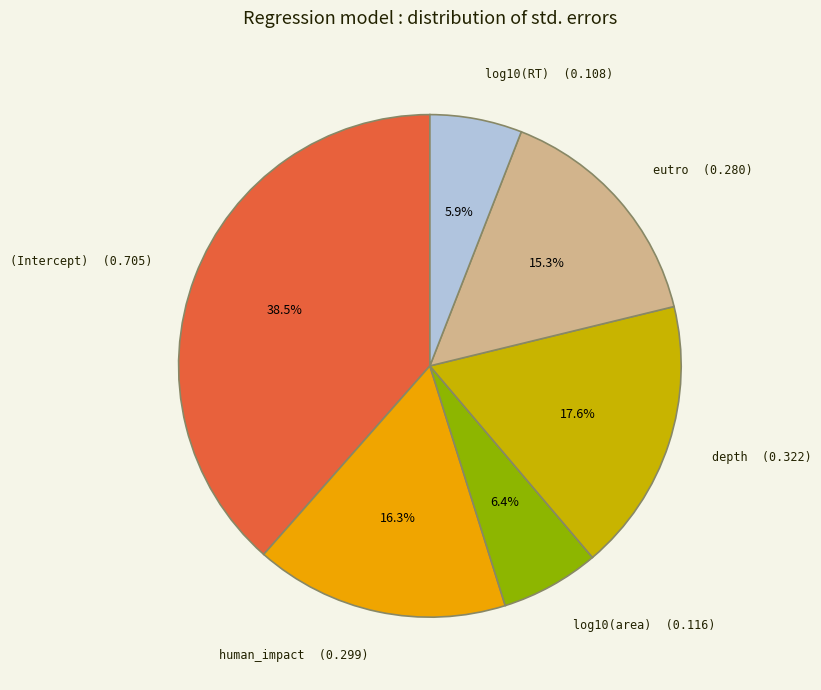

To the nearest percent, what is the combined percentage of log10(area) and (Intercept)?

45%